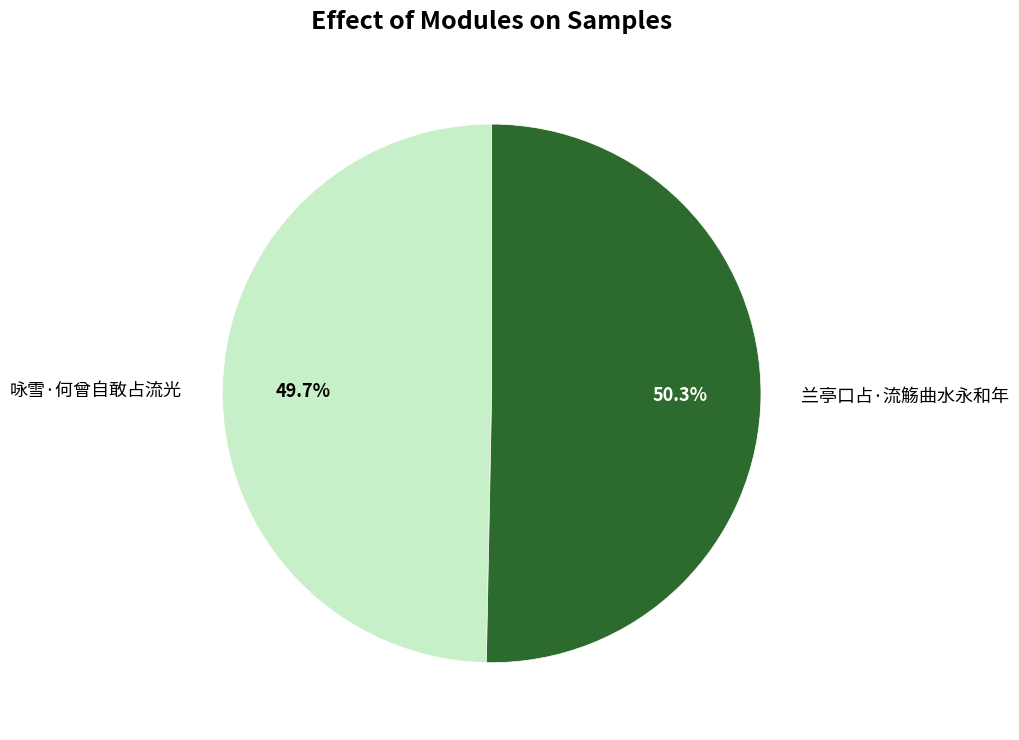

To the nearest percent, what is the difference between the largest and smallest slice percentages?

1%